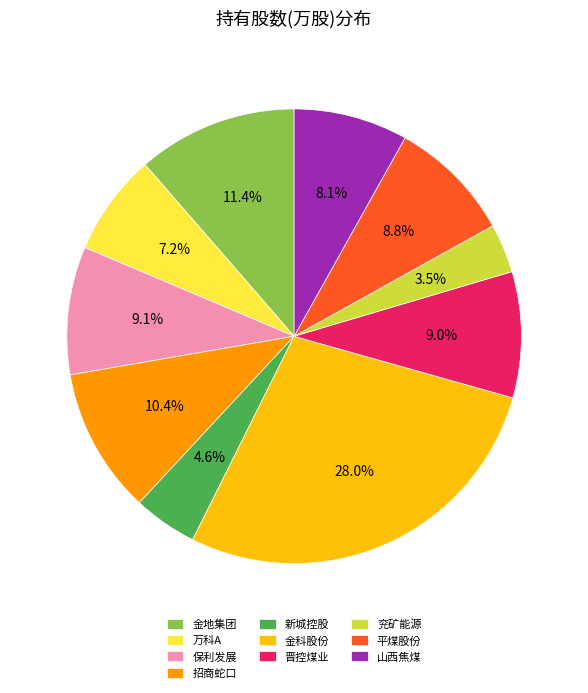

To the nearest percent, what portion does 平煤股份 represent?

9%